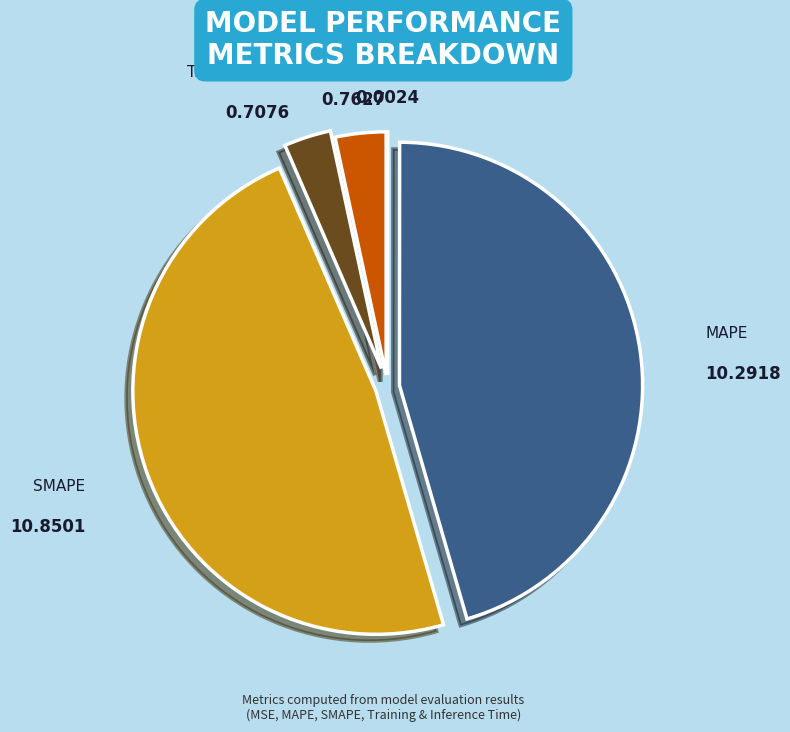

What is the largest slice in the pie chart?

SMAPE